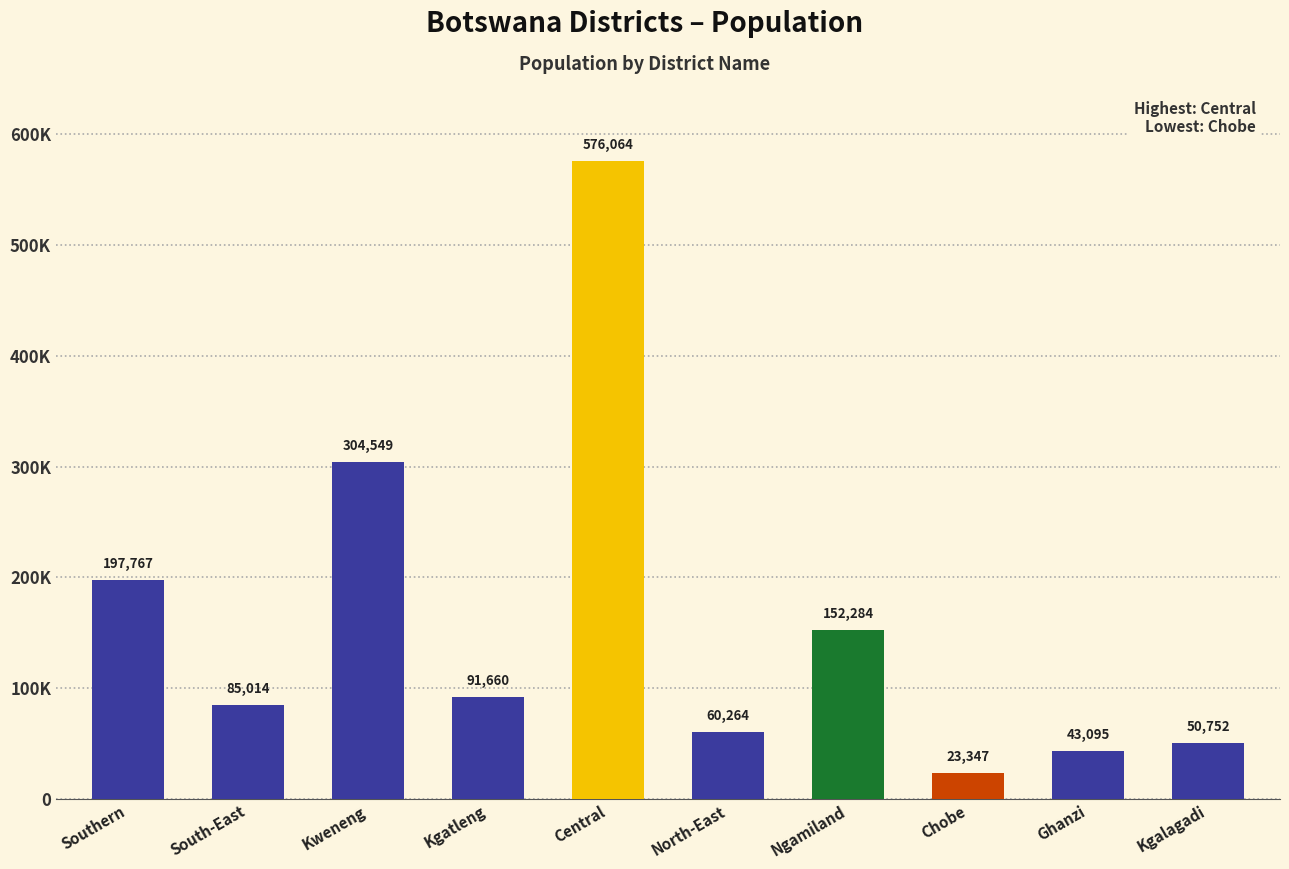

Which category has the highest value across all series?

Central